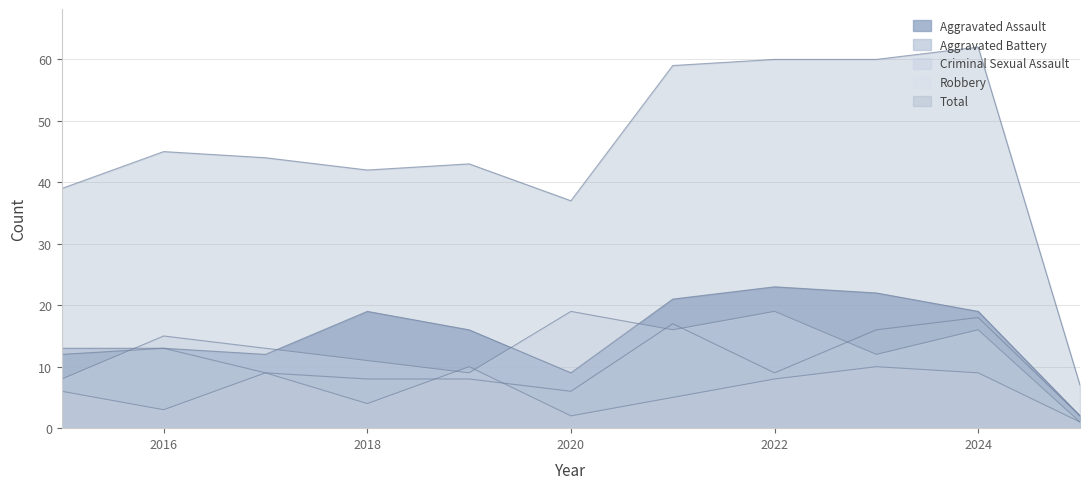

Rank the series at 2021 from lowest to highest value.

Criminal Sexual Assault, Robbery, Aggravated Battery, Aggravated Assault, Total